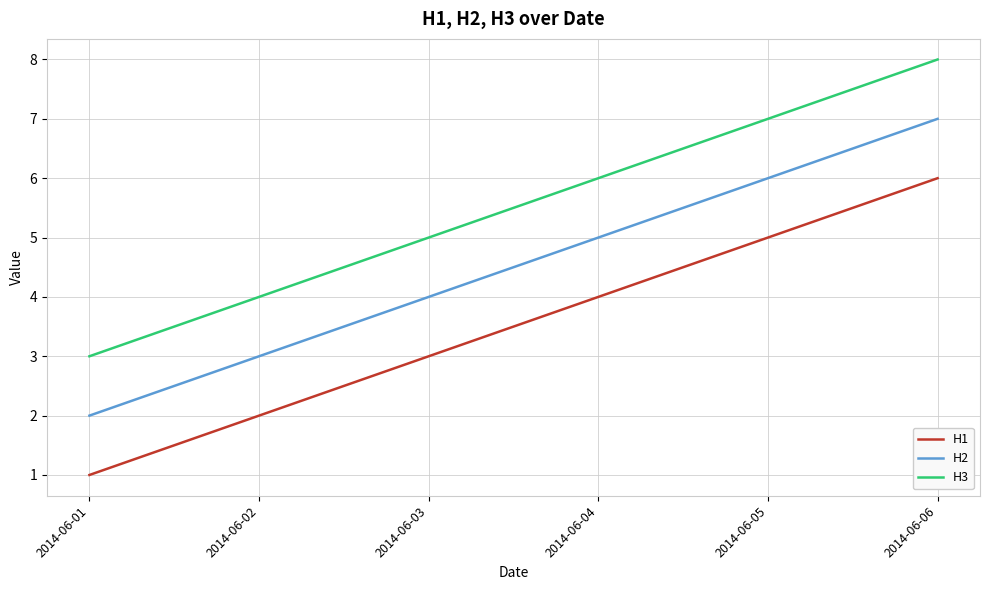

The value of H2 at 2014-06-03 is 1. True or false?

False